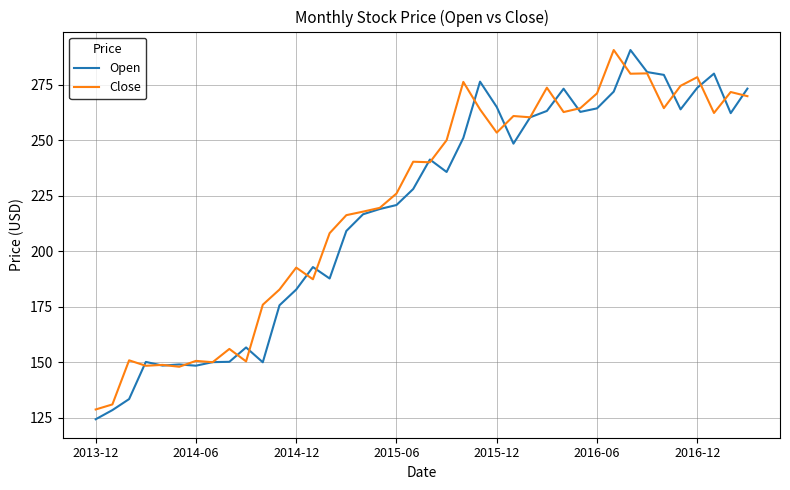

What is the minimum value shown in the chart?

124.3